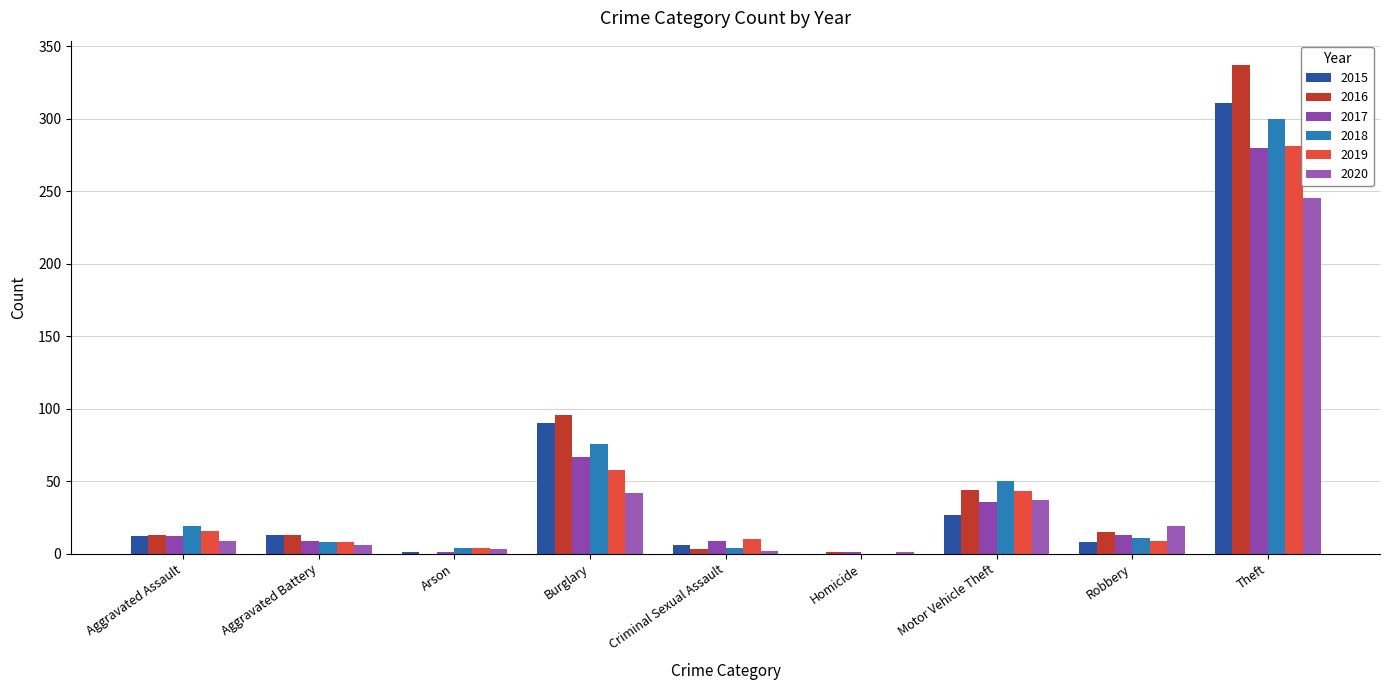

What position from the left is Theft?

9